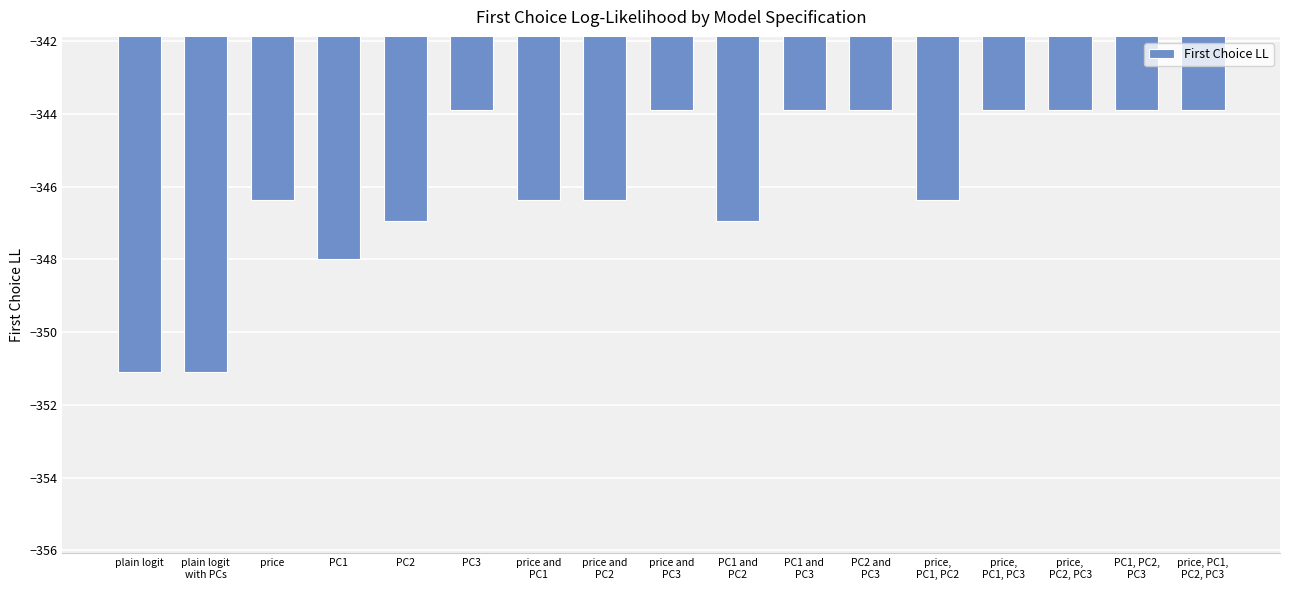

Reading left to right, extract all data points from this chart.

-351.1	-351.1	-346.4	-348.0	-347.0	-343.9	-346.4	-346.4	-343.9	-347.0	-343.9	-343.9	-346.4	-343.9	-343.9	-343.9	-343.9